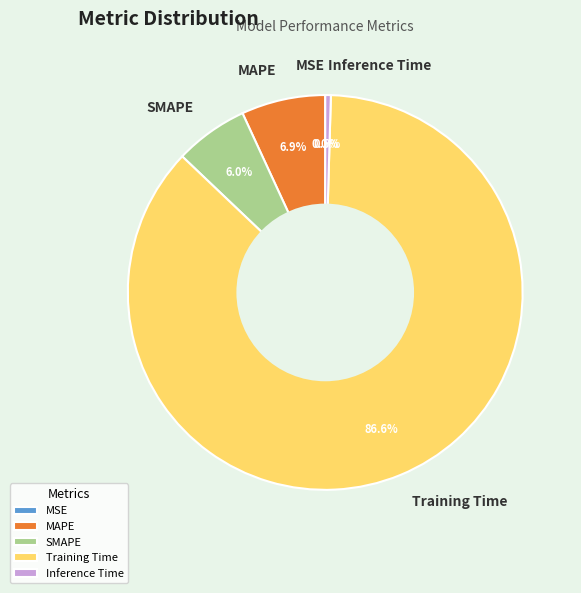

To the nearest percent, what is the combined percentage of MAPE and SMAPE?

13%